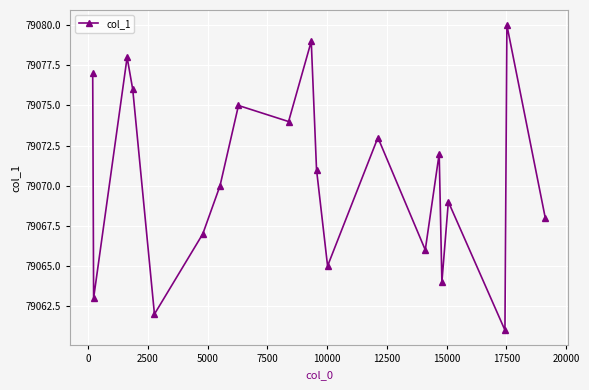

What is the difference between the maximum and minimum values?

19